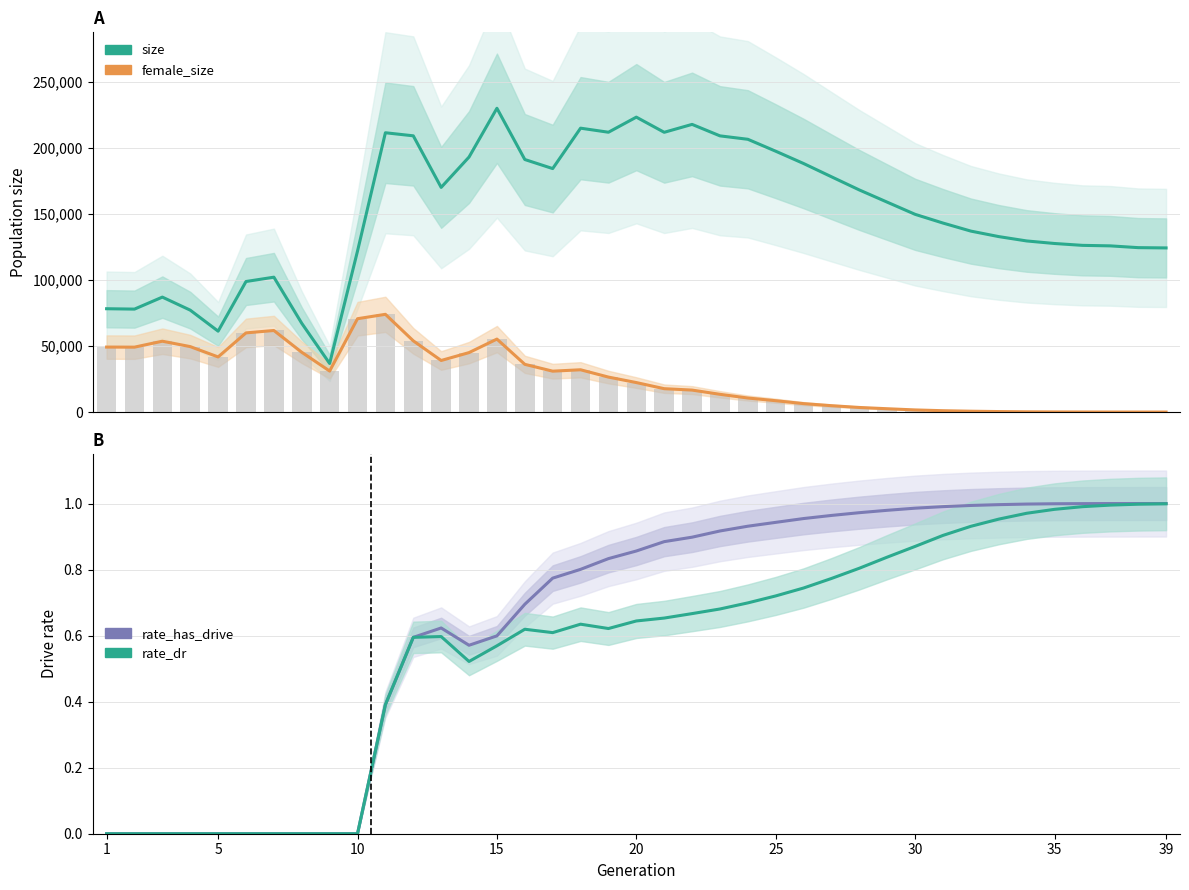

What is the sum of all size values?

5903765.0